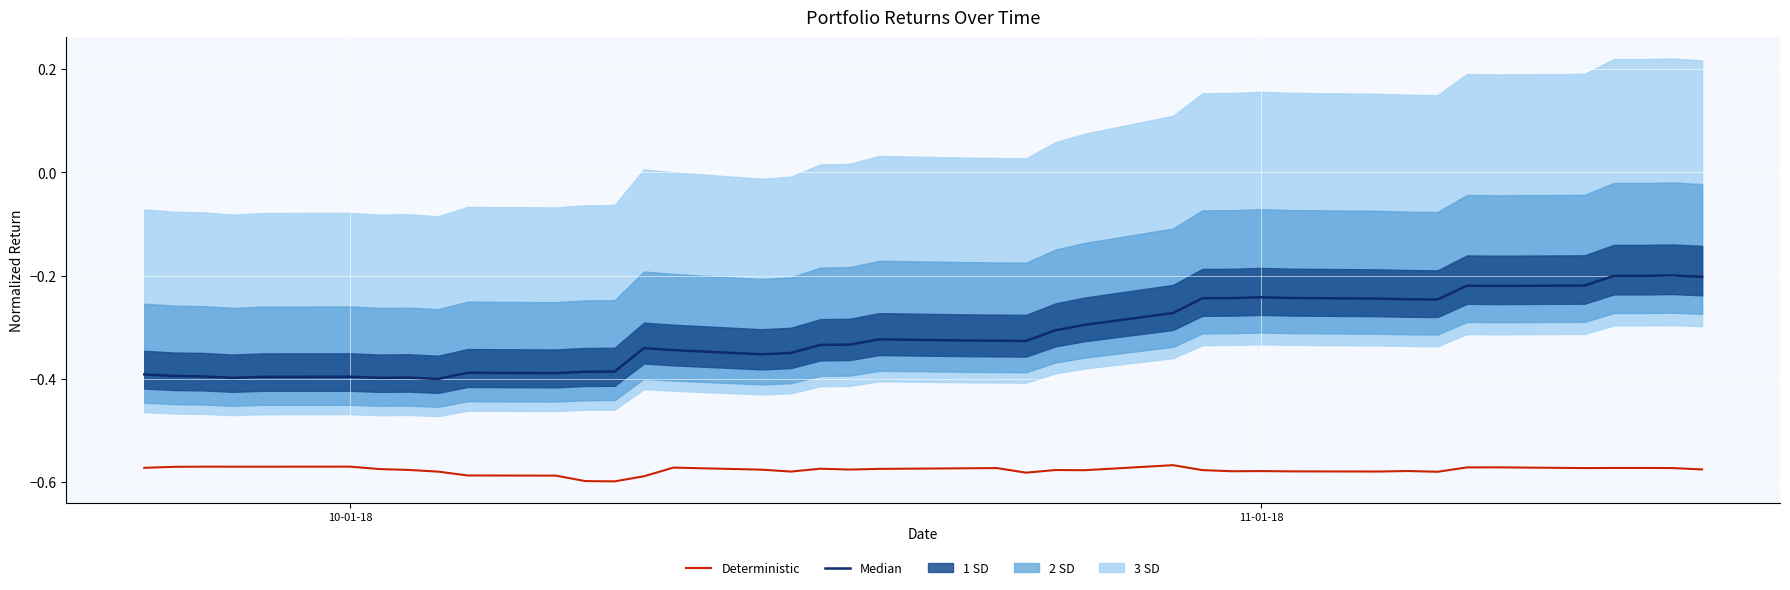

In Median, how many points are higher than both neighbors (excluding endpoints)?

9